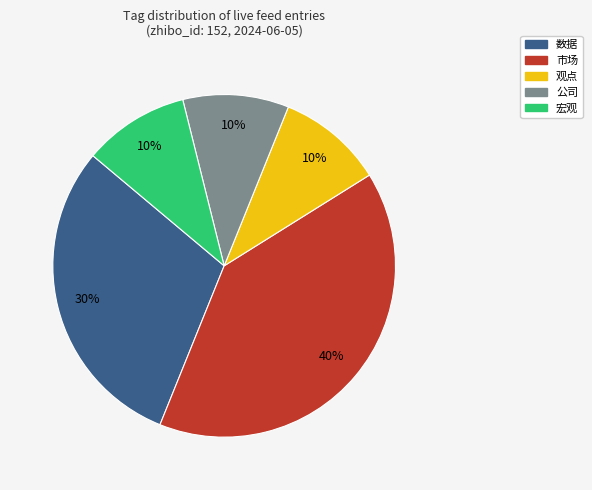

Between 数据 and 观点, which is larger?

数据